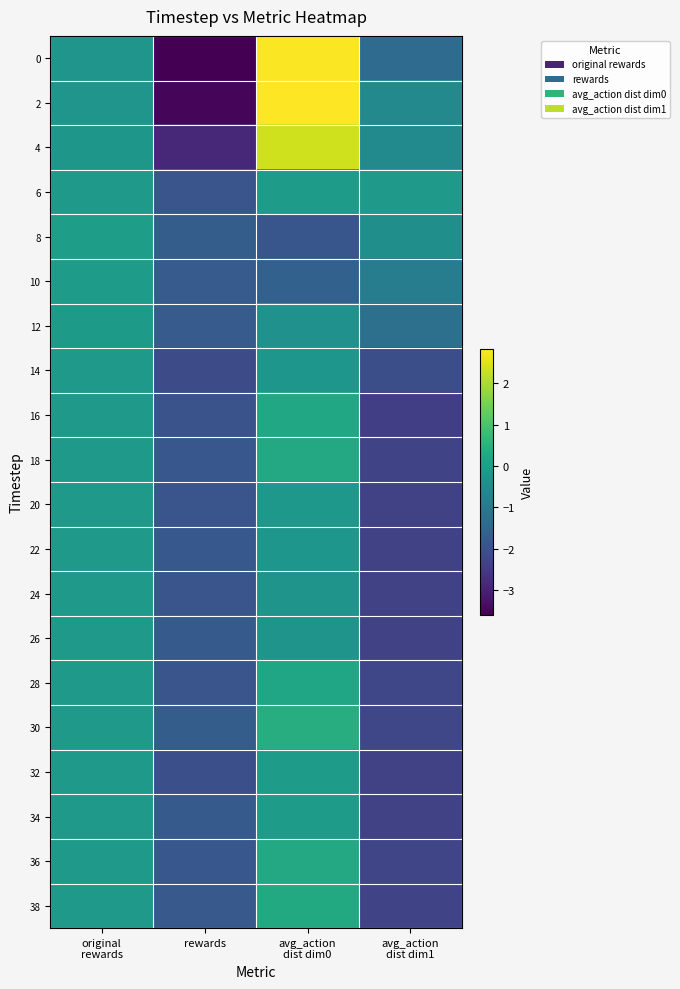

What is the total value across all series at original
rewards?

-2.9